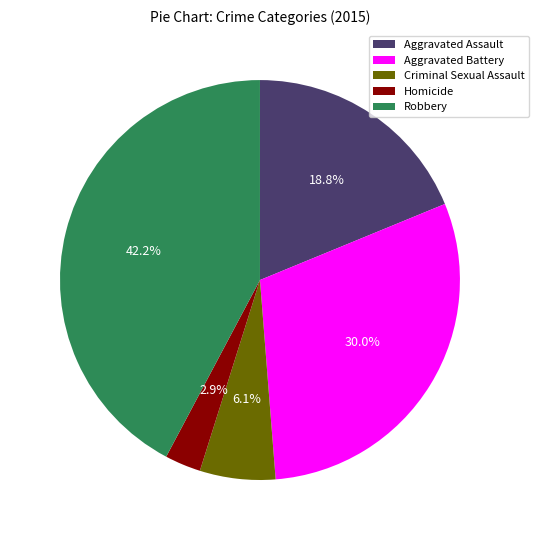

Which category has the smallest portion of the pie?

Homicide